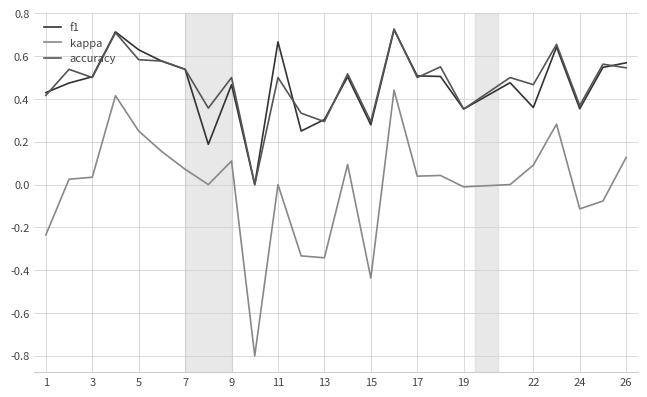

Which series has the largest range (max minus min)?

kappa